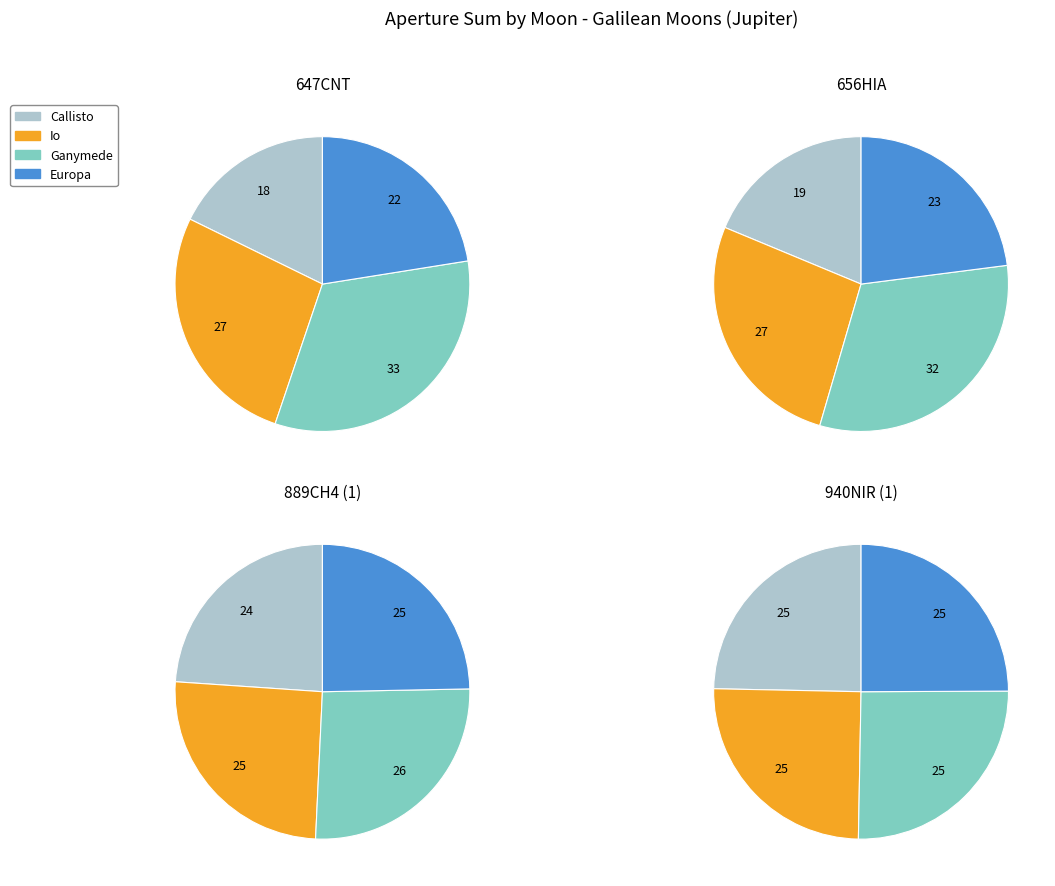

True or false: 0 accounts for 22% of the total.

True